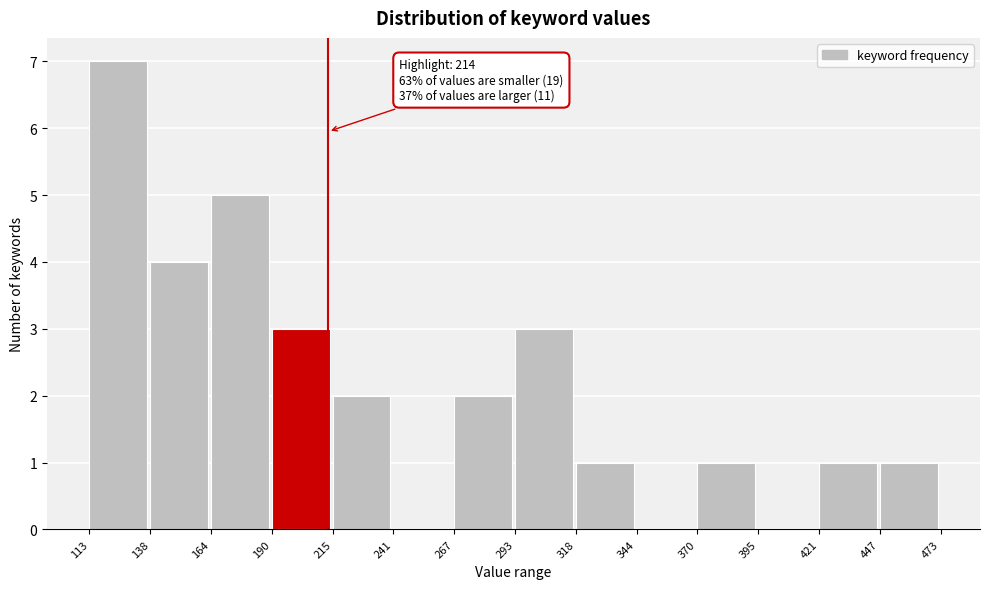

Over which range of the x-axis is the bar tallest?

113 to 138